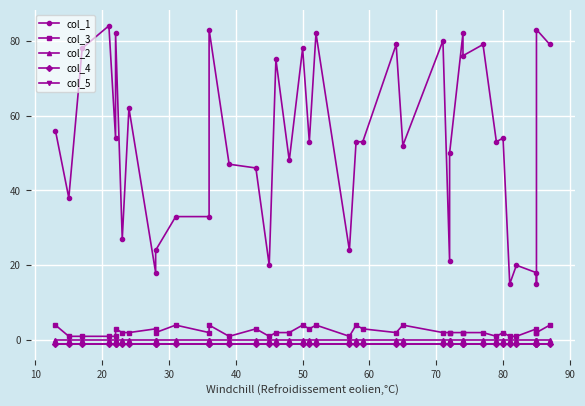

True or false: col_3 has a value of 1 at 10.

False